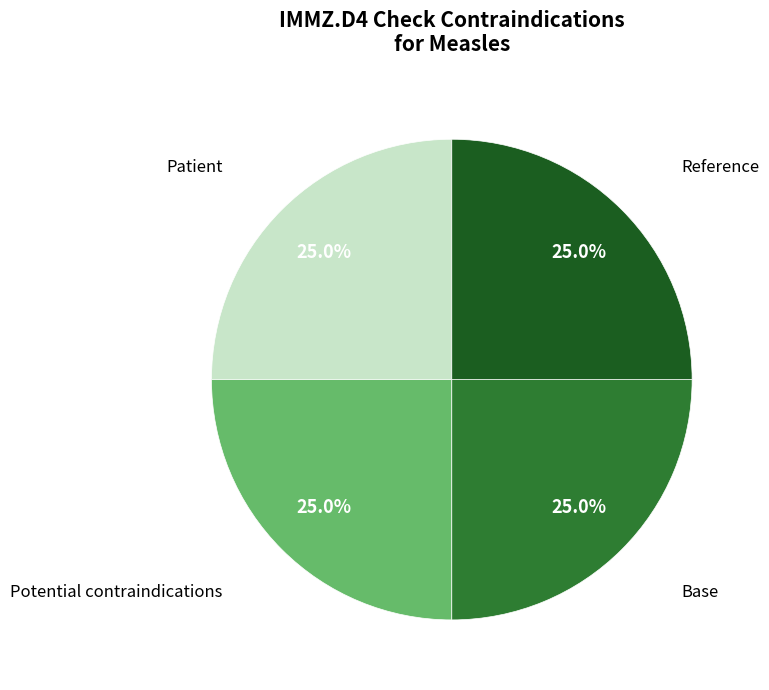

Count the number of slices in the pie.

4